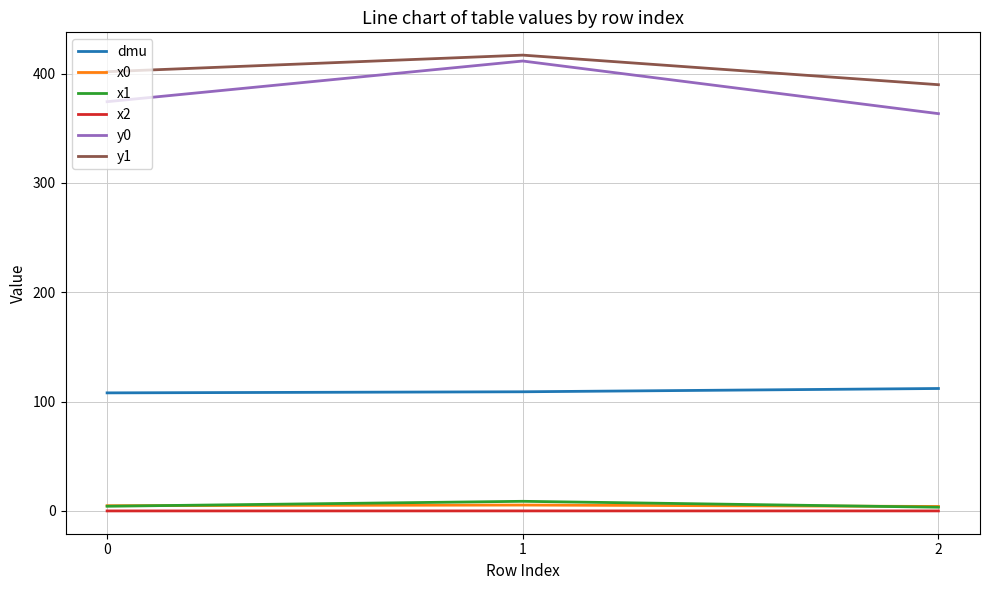

The y1 series shows 416.9 at 1. True or false?

True